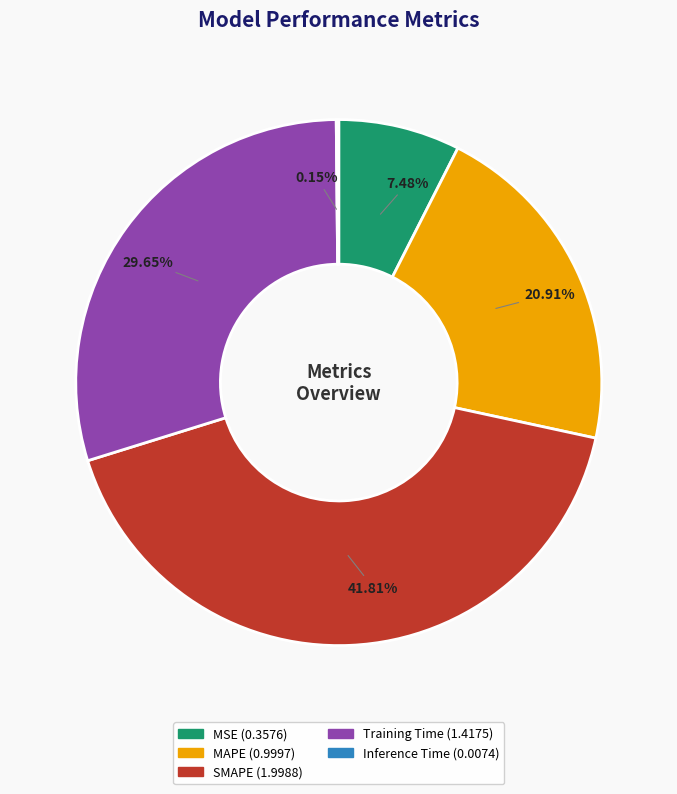

The Training Time slice represents 30% of the pie. True or false?

True